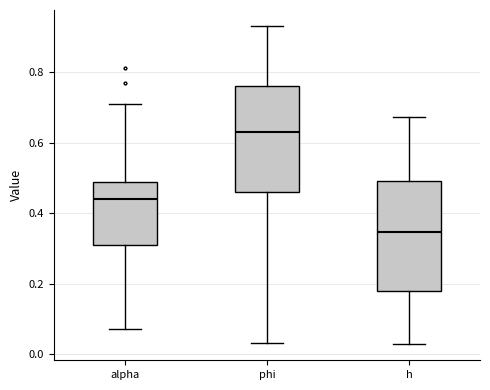

Which box's median line is the lowest?

h